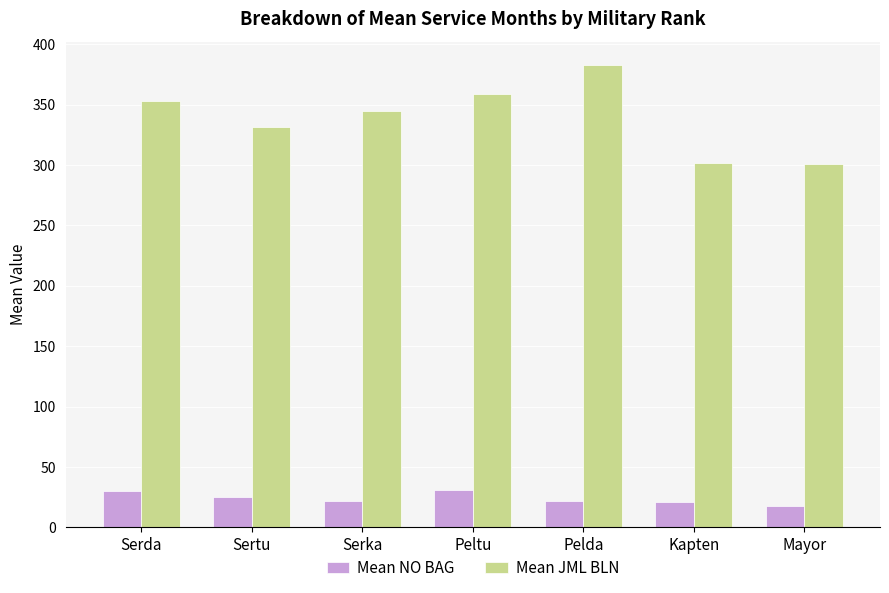

Which series has the largest total across all categories?

Mean JML BLN